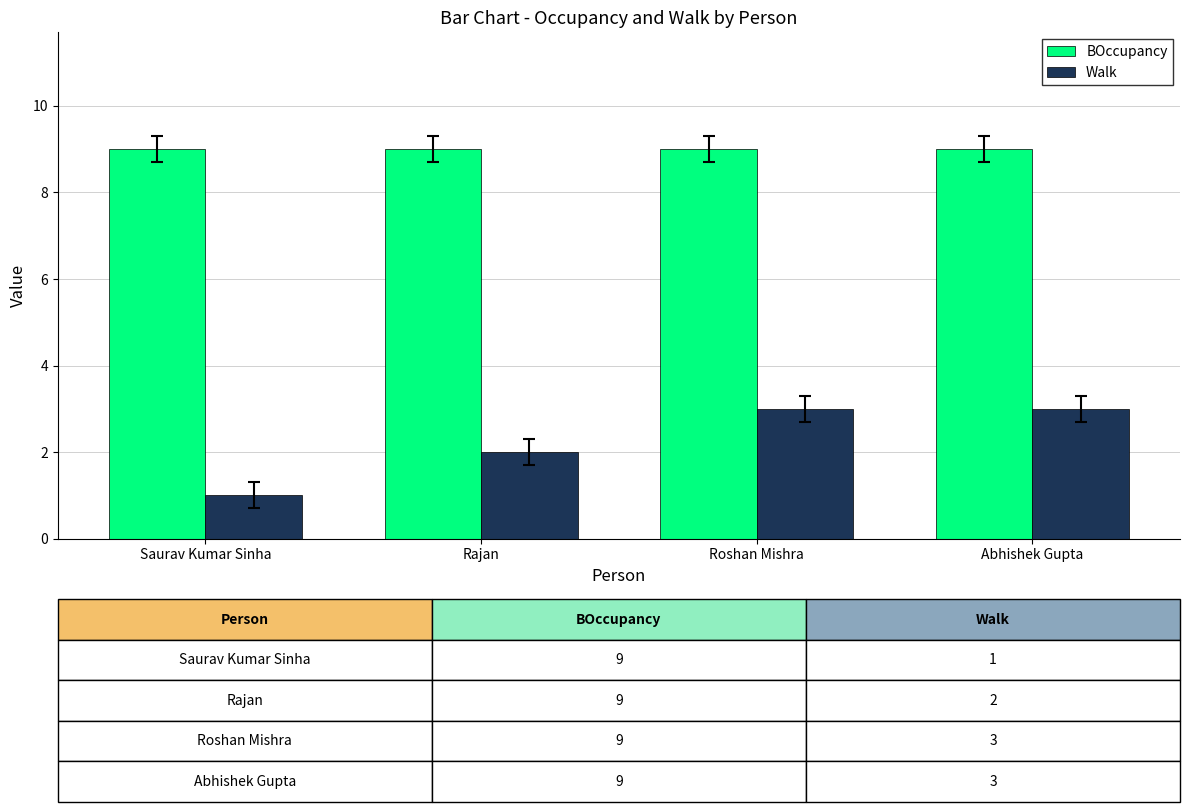

Rank the series at Roshan Mishra from lowest to highest value.

Walk, BOccupancy